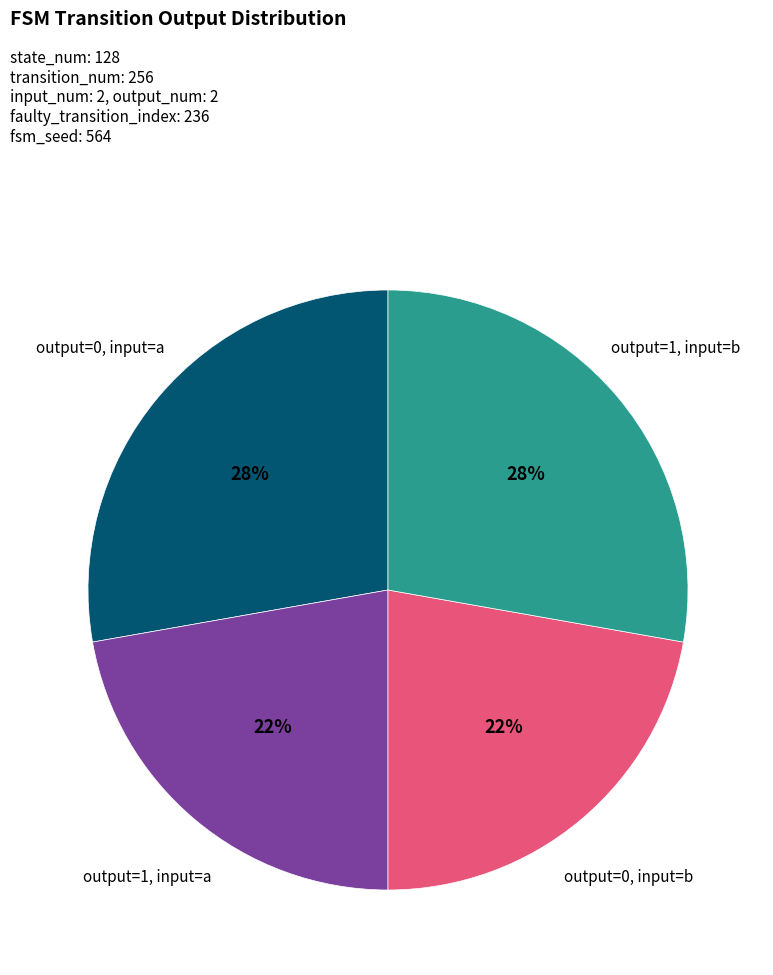

Combined, do output=1, input=a and output=0, input=b account for over 50%?

No